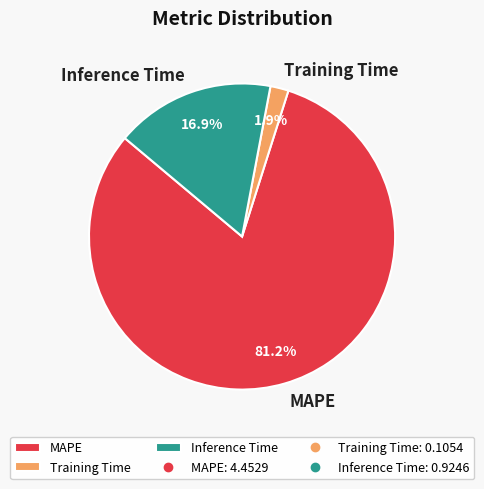

Rank the categories by value from lowest to highest.

Training Time, Inference Time, MAPE